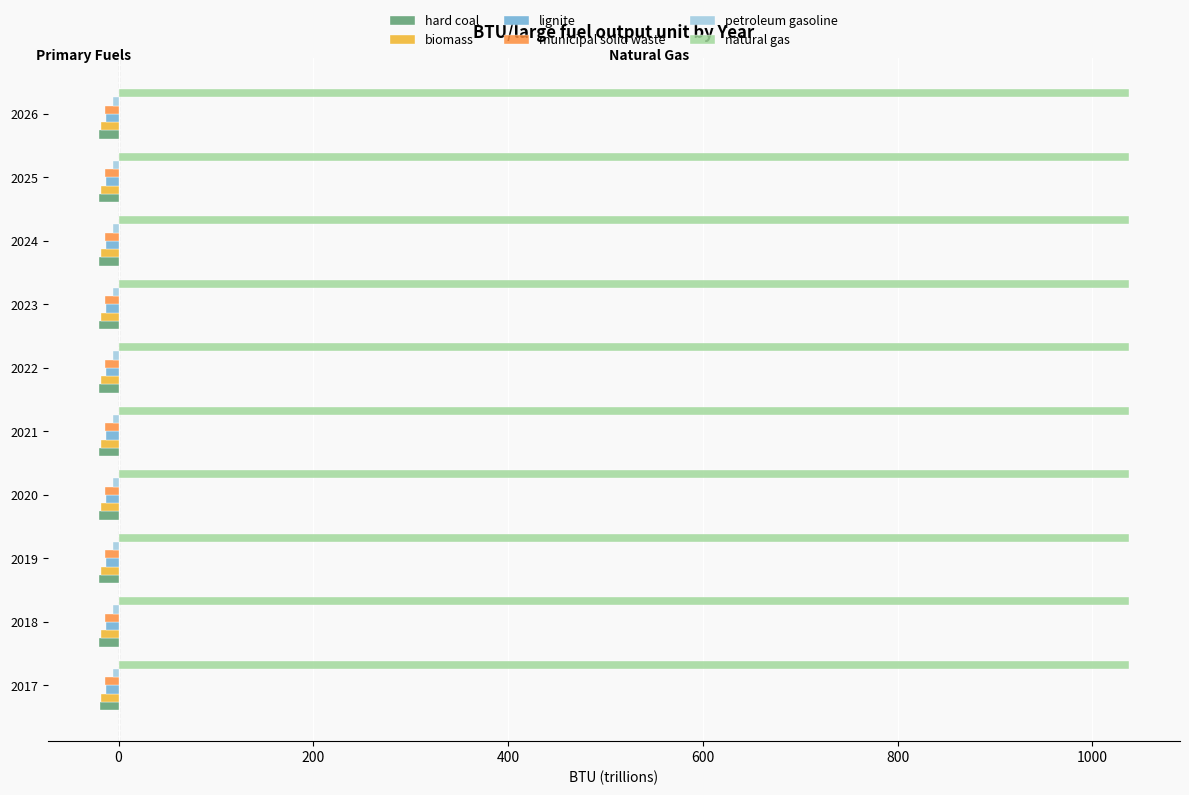

What is the greatest value displayed?

1037.0